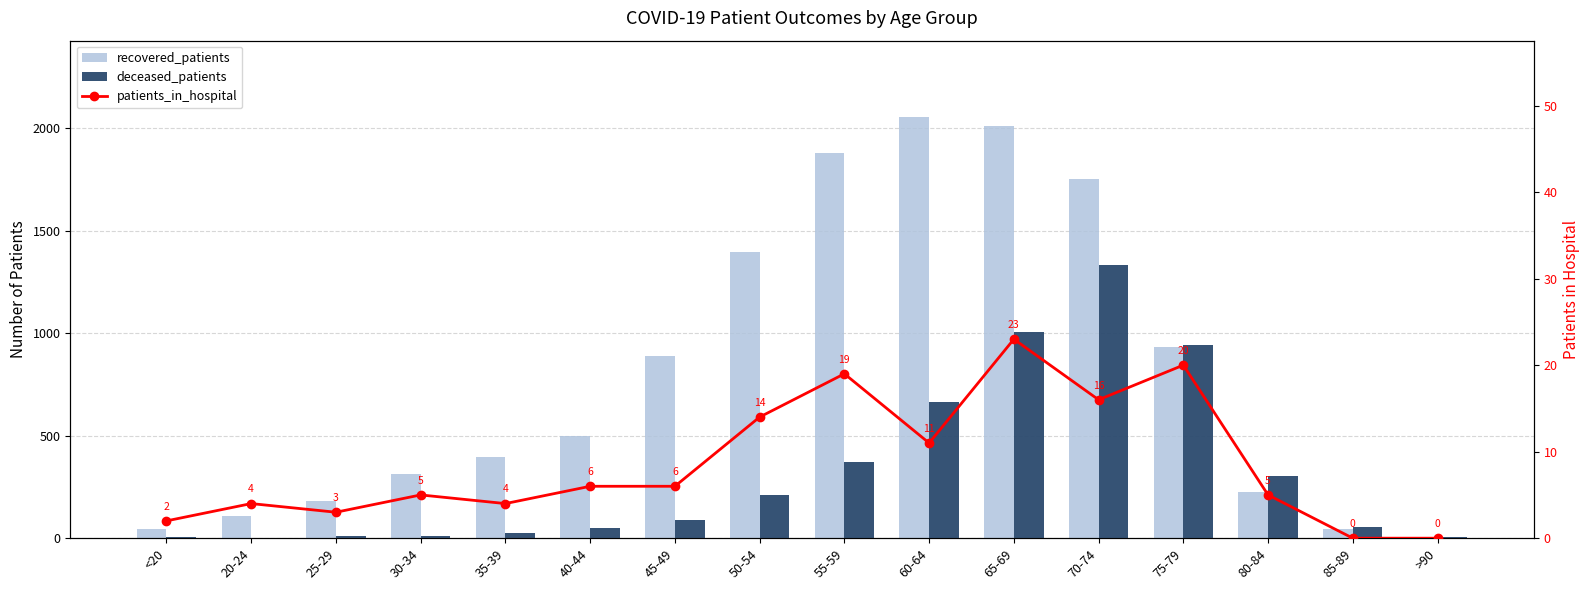

Where is recovered_patients nearest to the value 1032?

75-79